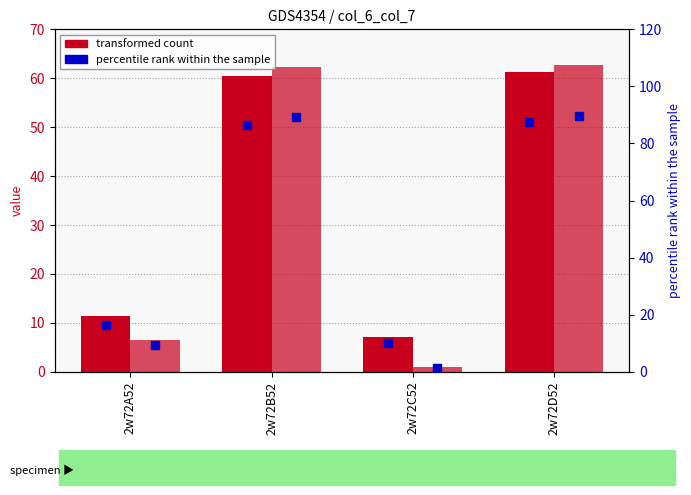

Which series has the widest spread of Y values?

col_7 percentile